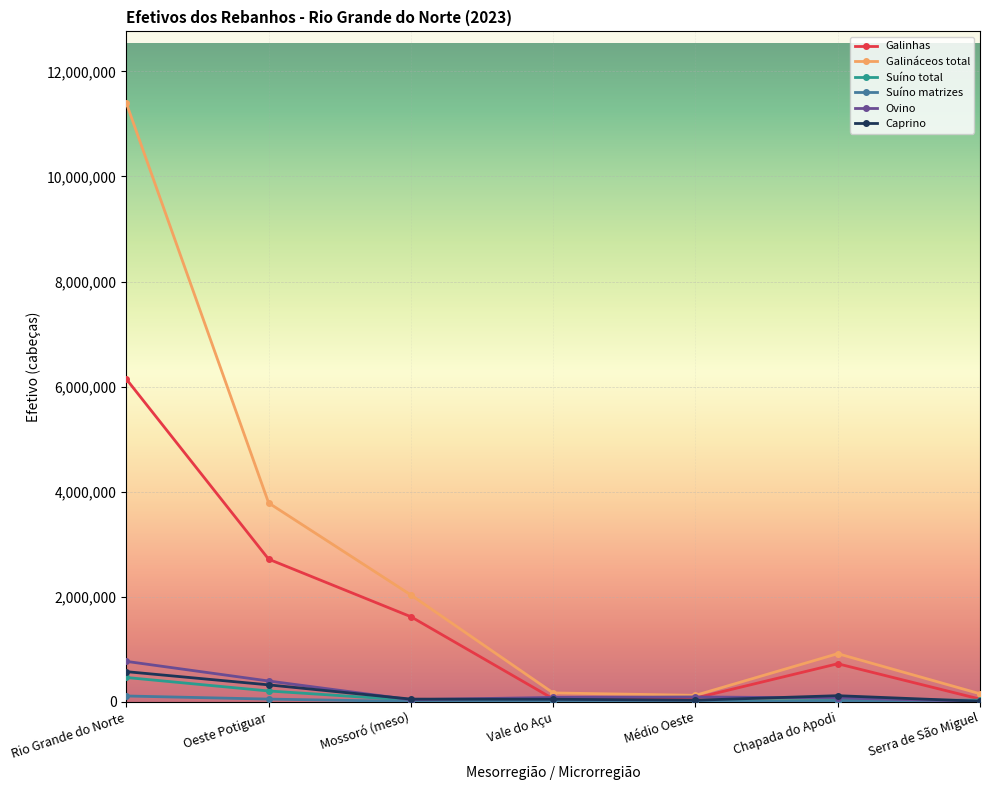

In Galináceos total, how many points are lower than both neighbors (excluding endpoints)?

1